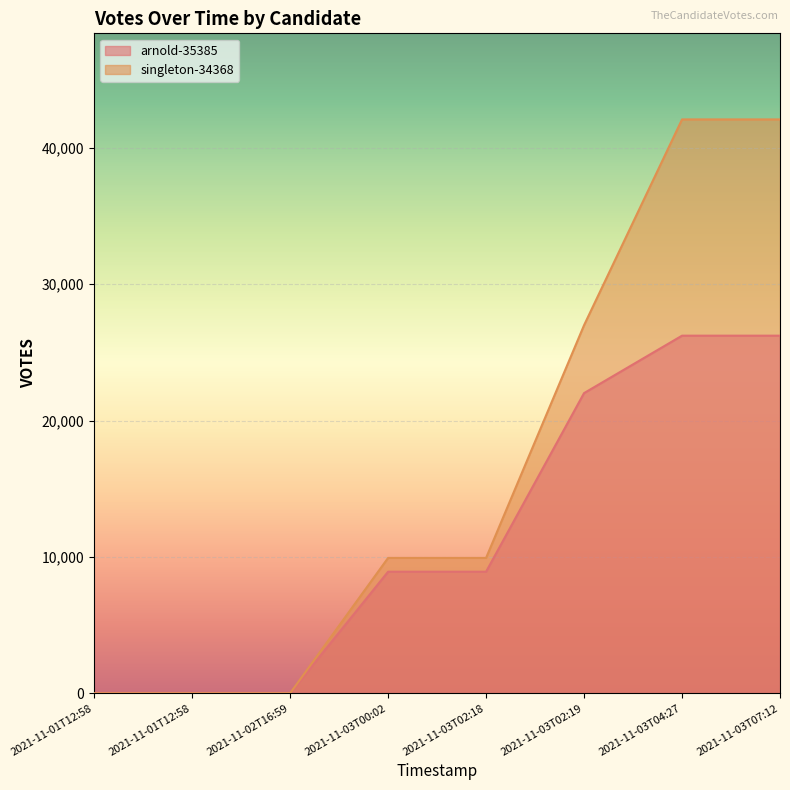

What is the total value across all series at 2021-11-03T02:18?

18838